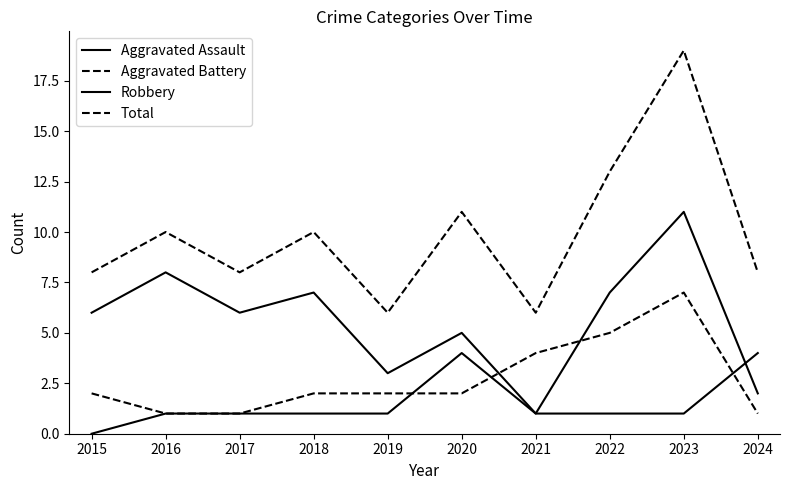

How many lines are shown in the chart?

4